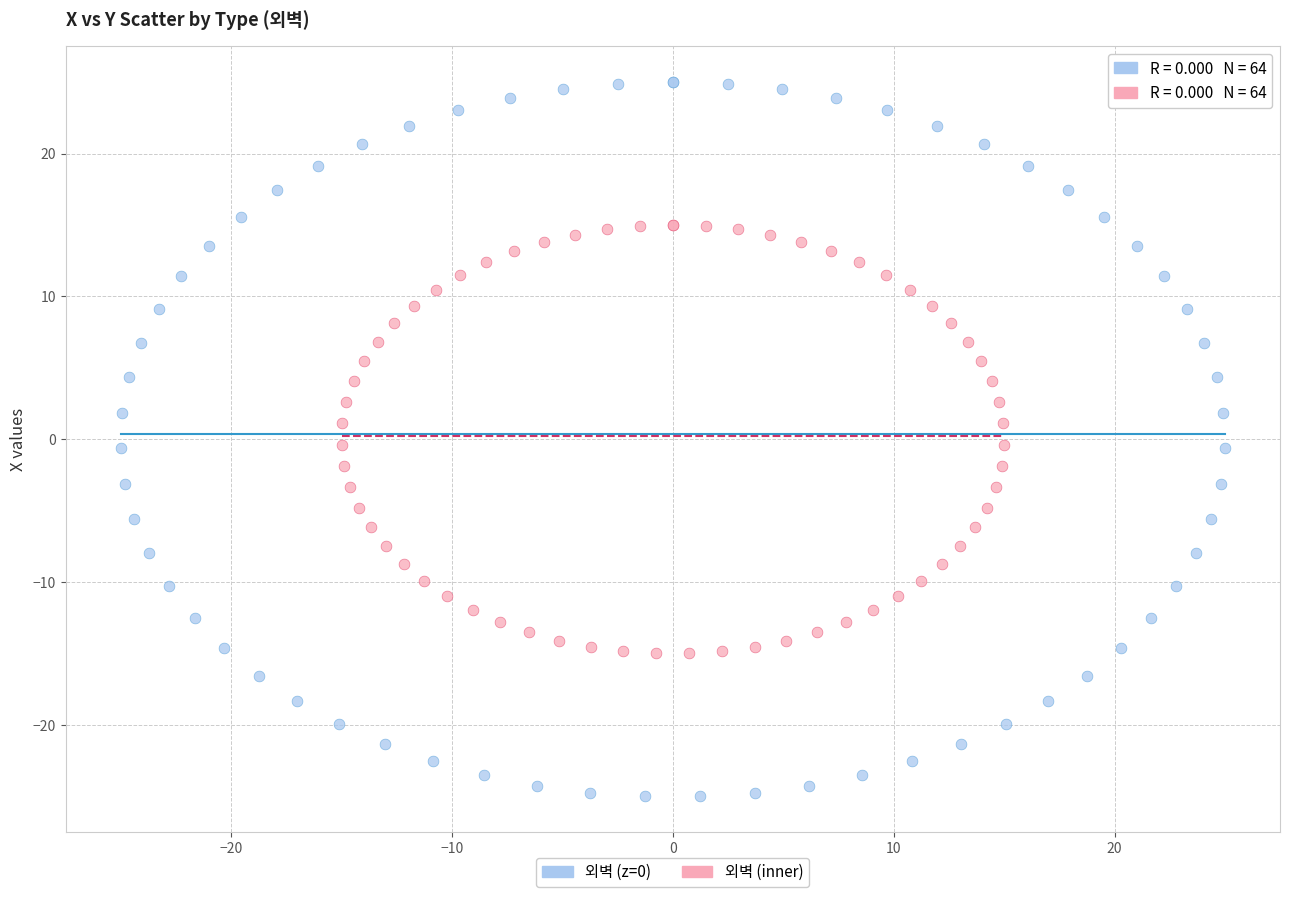

Which series reaches the maximum Y coordinate?

외벽 (z=0)